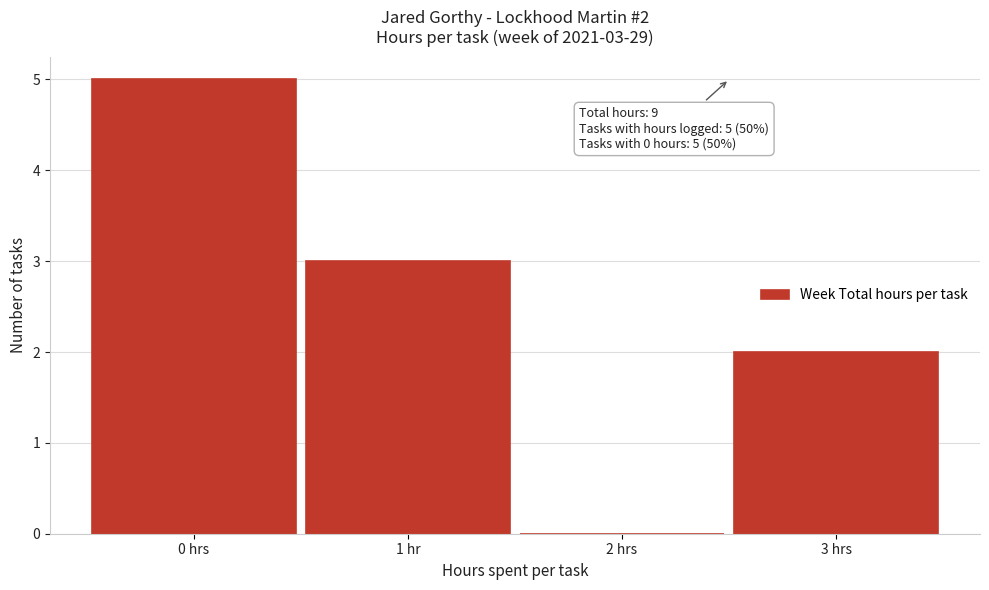

Reading right to left, transcribe all the data shown in this chart.

3 hrs=2	2 hrs=0	1 hr=3	0 hrs=5